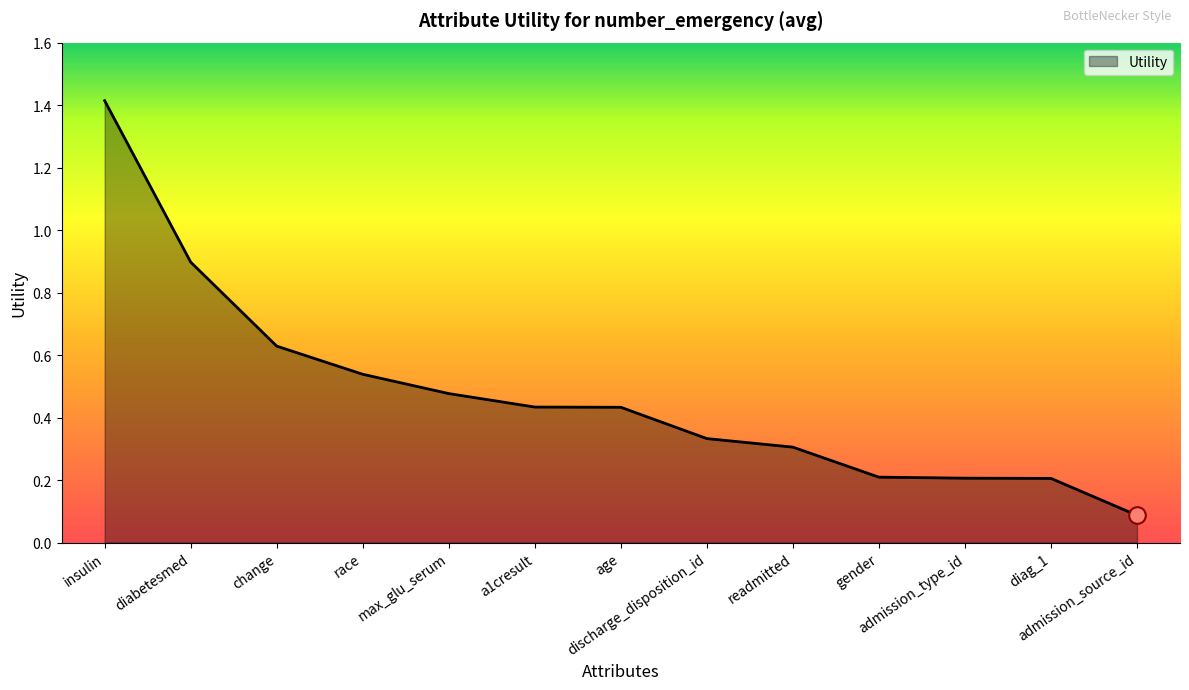

What is the difference between the maximum and minimum values?

1.3